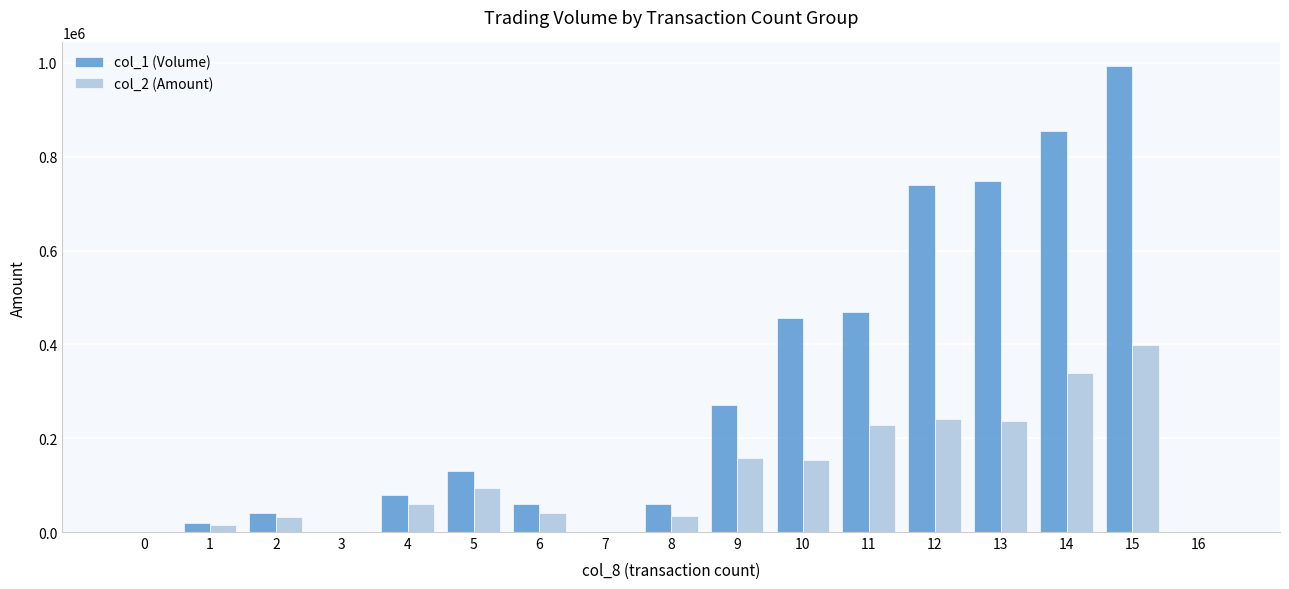

Which series changed the most between 6 and 9?

col_1 (Volume)